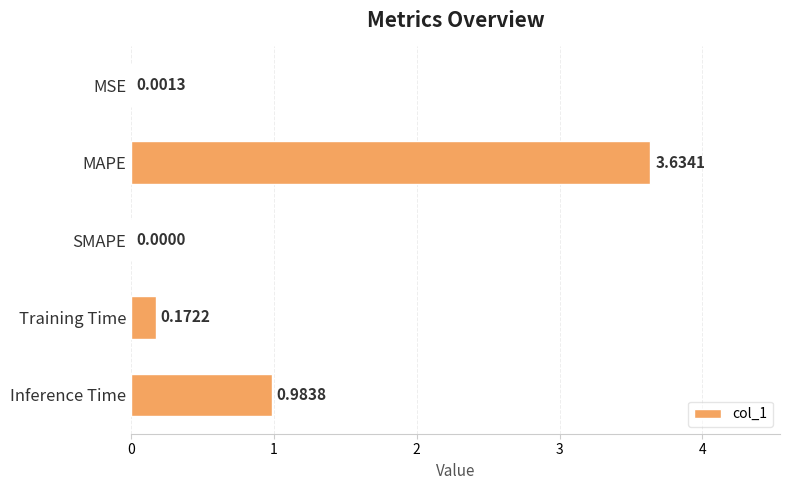

What is the sum of all values?

4.8